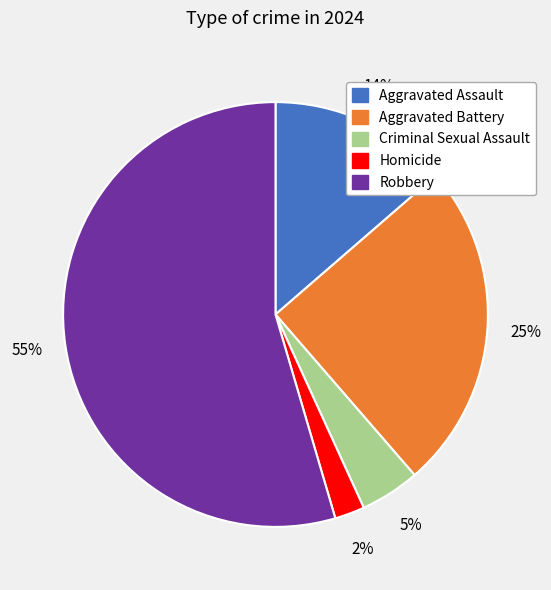

Do Criminal Sexual Assault and Homicide together represent more than half of the pie?

No